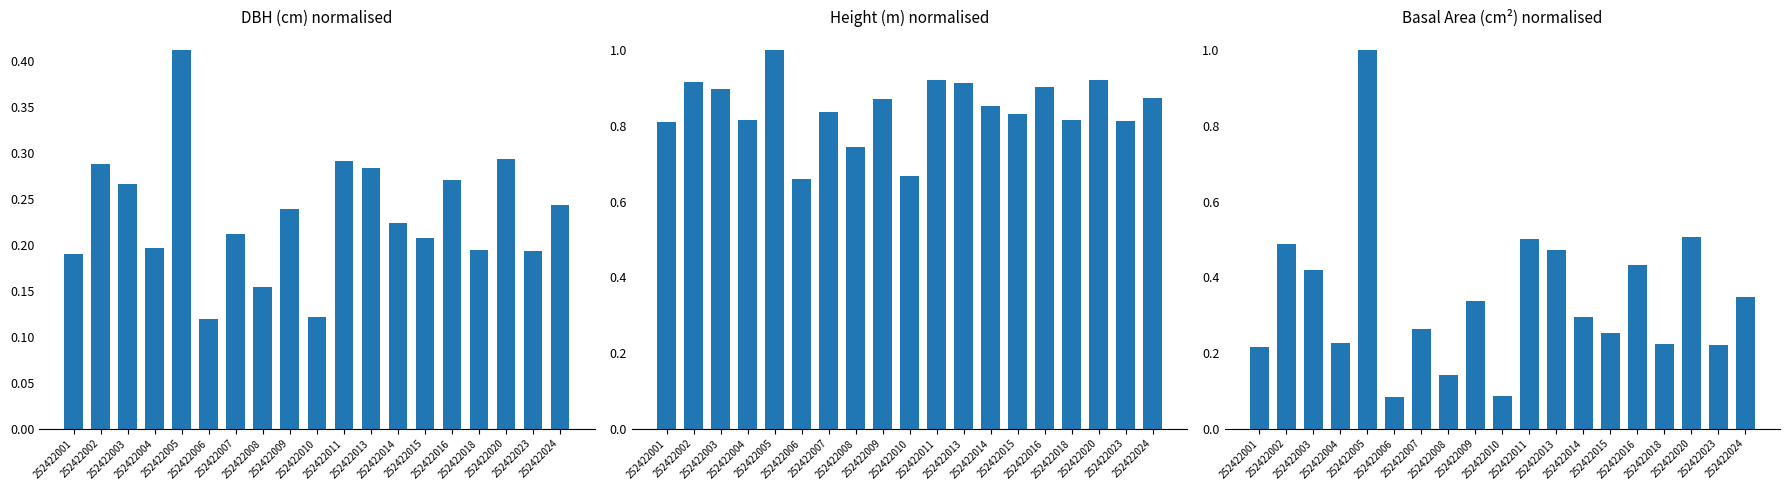

What is the sum of the Height (m) normalised values at 252422009 and 252422018?

1.7